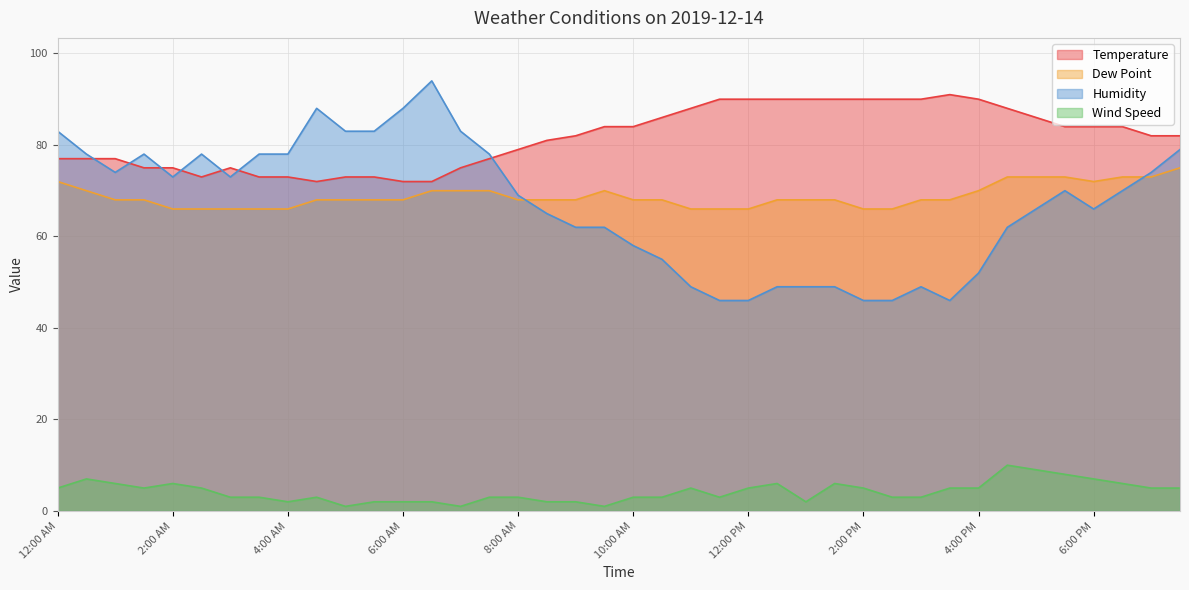

True or false: Humidity has a value of 46 at 12:00 PM.

True